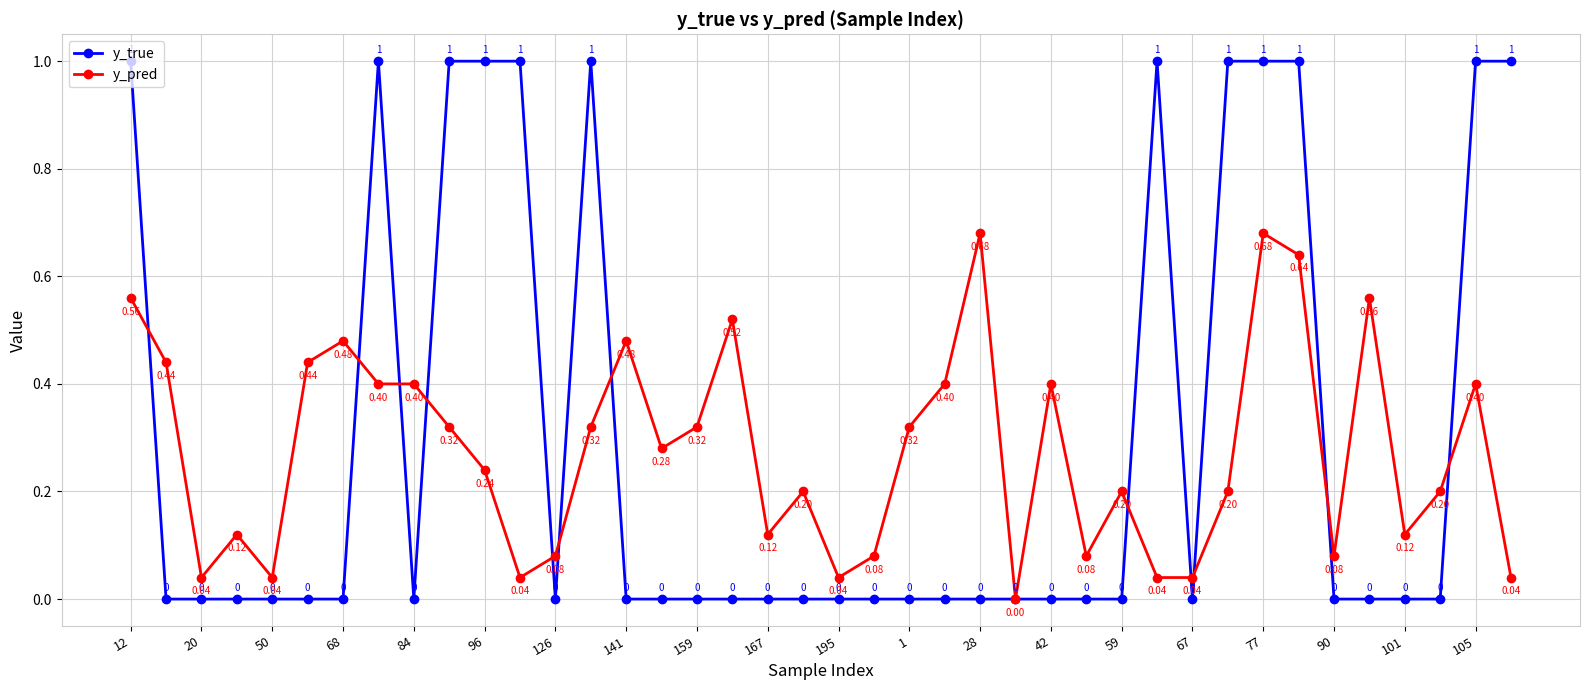

How many lines are shown in the chart?

2